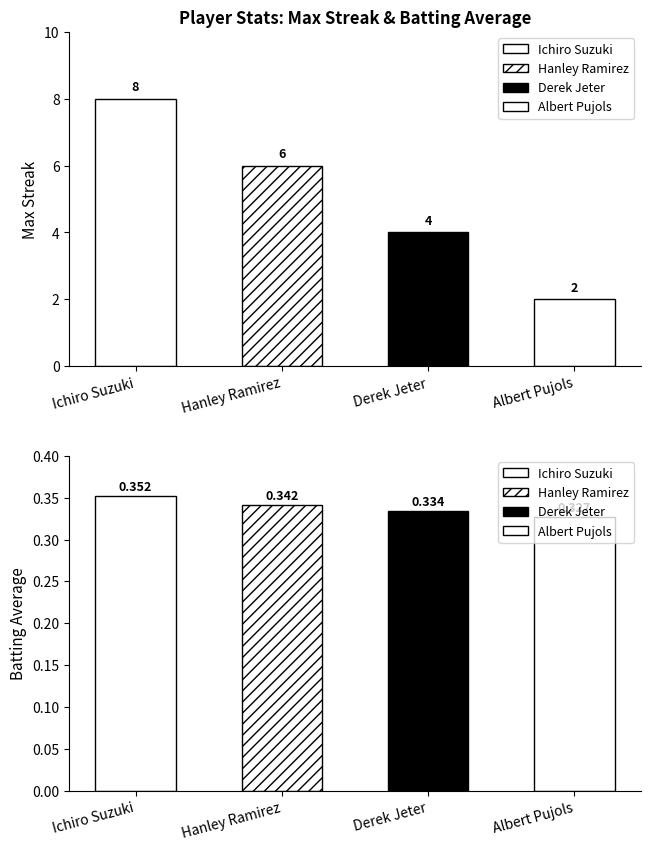

How many bars are there in each group?

2